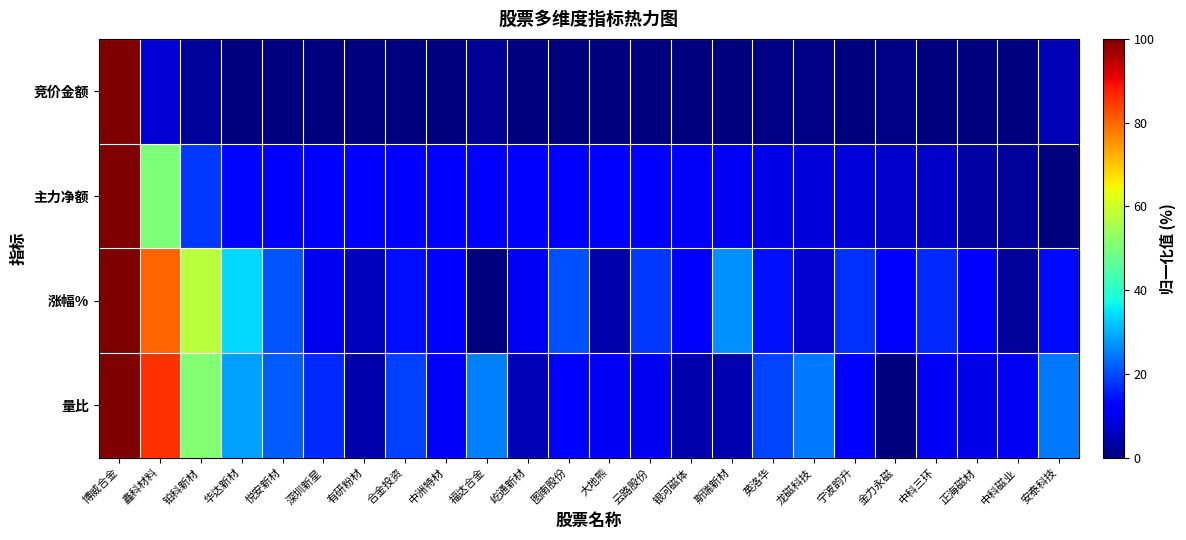

Between 博威合金 and 屹通新材, which series saw the biggest shift?

竞价金额